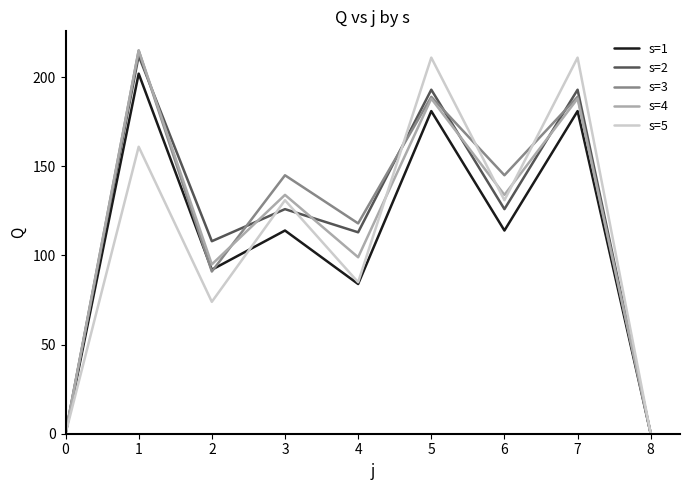

Reading right to left, list all the values displayed in this chart.

s=1: 8=0	7=181	6=114	5=181	4=84	3=114	2=92	1=202	0=0
s=2: 8=0	7=193	6=126	5=193	4=113	3=126	2=108	1=212	0=0
s=3: 8=0	7=189	6=145	5=189	4=118	3=145	2=91	1=215	0=0
s=4: 8=0	7=188	6=134	5=188	4=99	3=134	2=95	1=215	0=0
s=5: 8=0	7=211	6=131	5=211	4=85	3=131	2=74	1=161	0=0